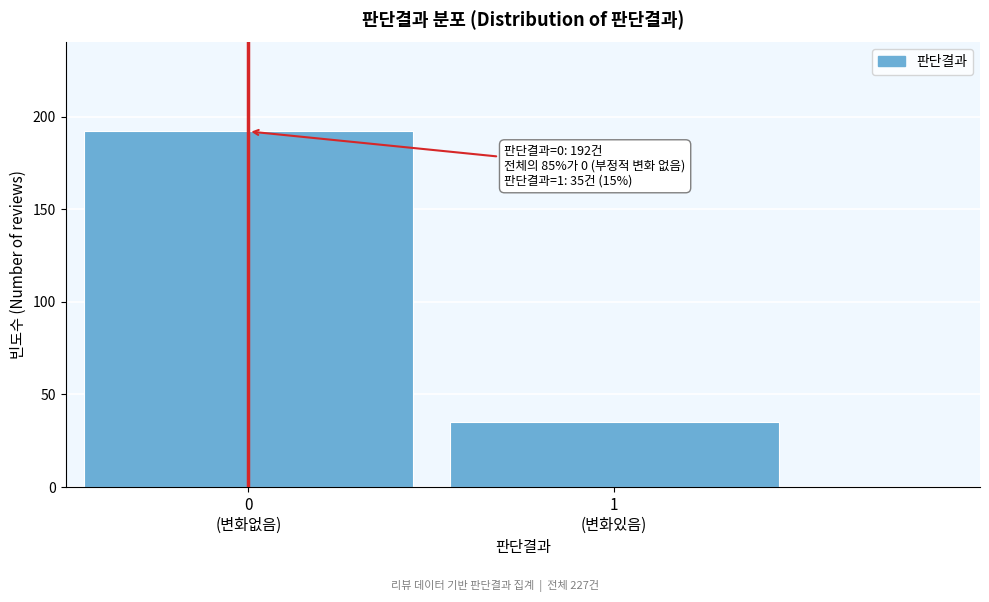

Reading left to right, list all the values displayed in this chart.

192	35